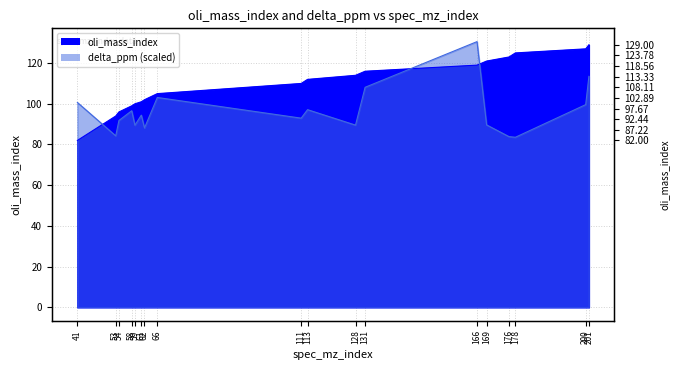

How many data points does each series have?

18